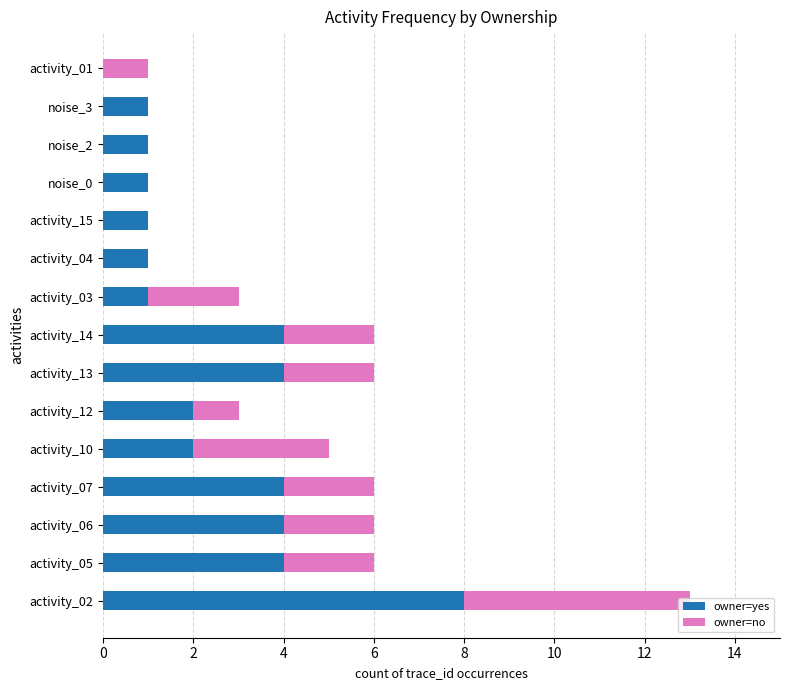

What value does the owner=yes series have at activity_14?

4